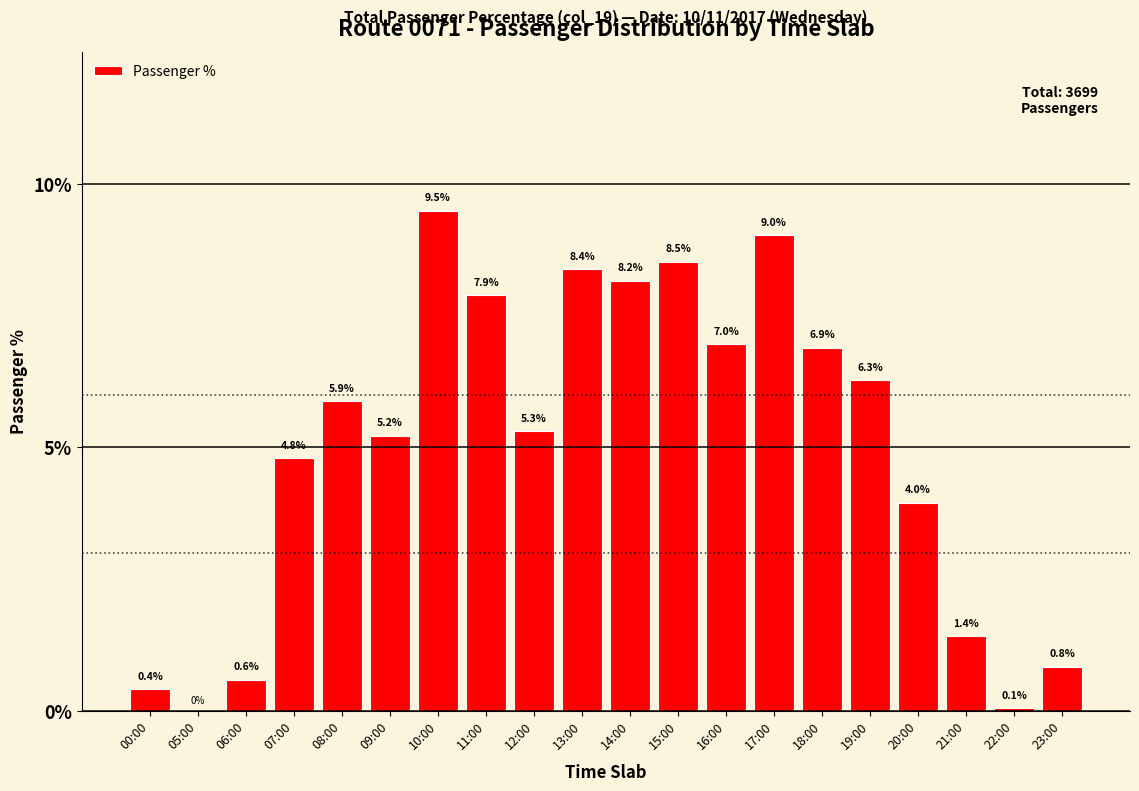

Reading left to right, what are all the values shown in this chart?

00:00=0.4	05:00=0.0	06:00=0.6	07:00=4.8	08:00=5.9	09:00=5.2	10:00=9.5	11:00=7.9	12:00=5.3	13:00=8.4	14:00=8.2	15:00=8.5	16:00=7.0	17:00=9.0	18:00=6.9	19:00=6.3	20:00=4.0	21:00=1.4	22:00=0.1	23:00=0.8